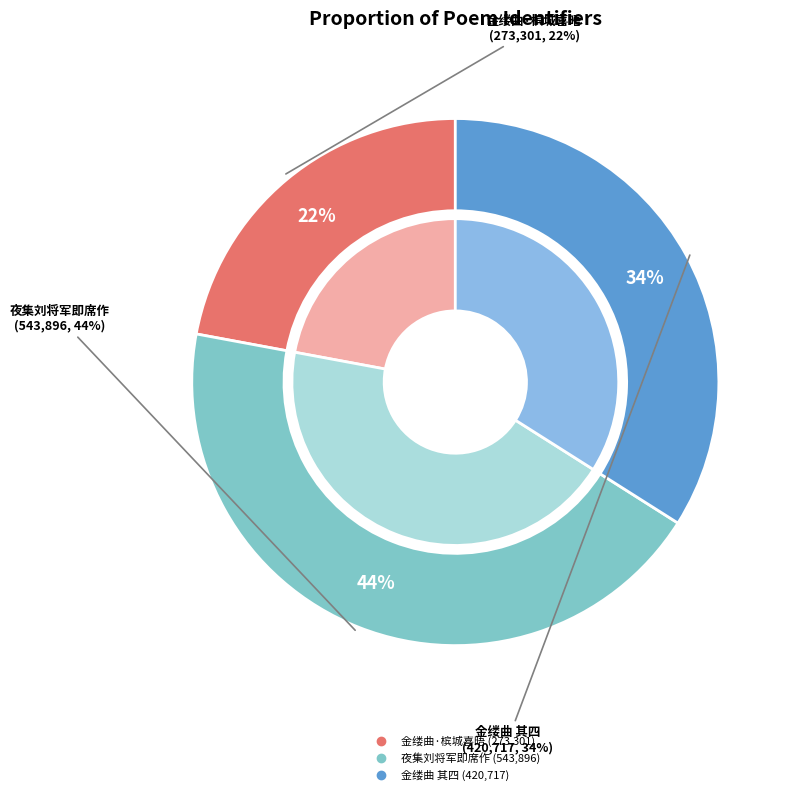

Is it true that 夜集刘将军即席作示孙徐两生 is 44% of the pie?

True